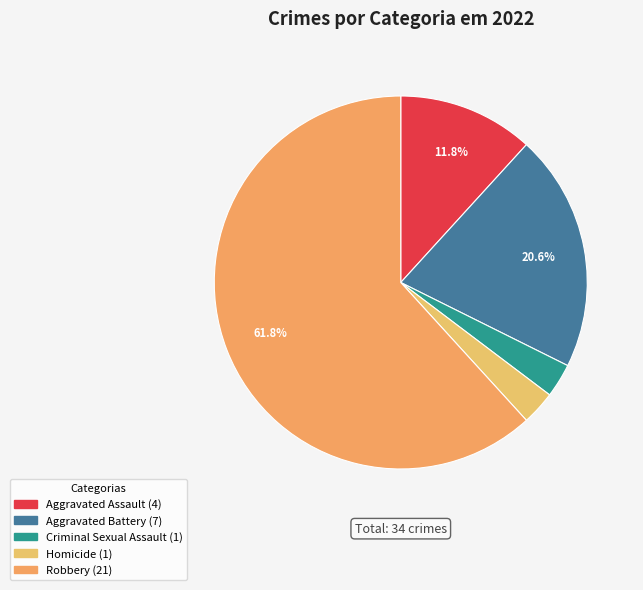

Is the sum of Aggravated Assault and Criminal Sexual Assault greater than half?

No